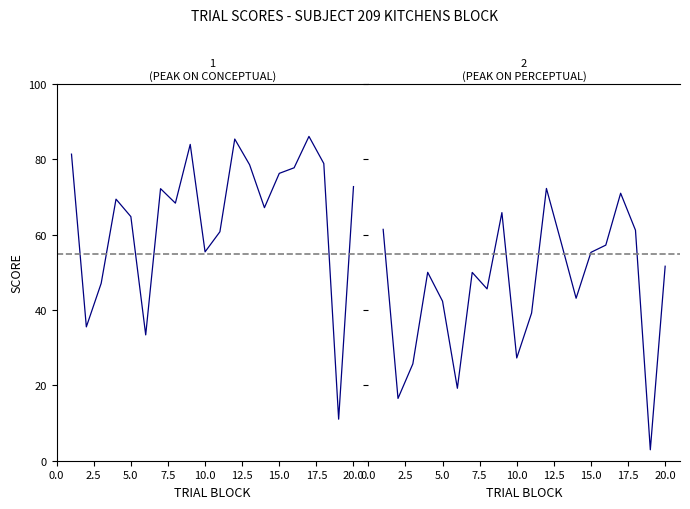

Which series has the largest range (max minus min)?

conceptual